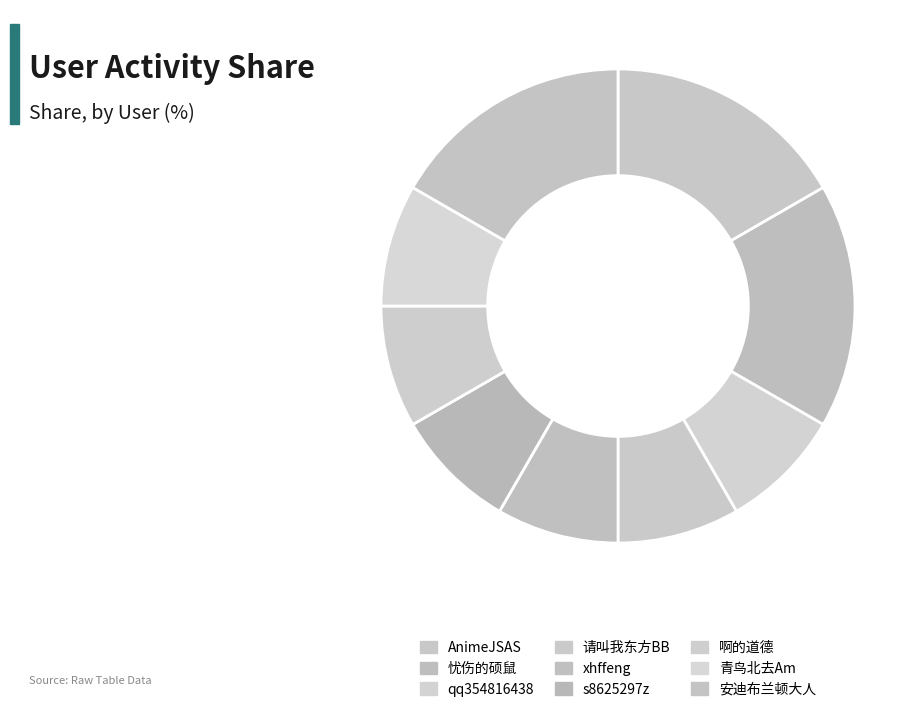

Does 青鸟北去Am account for over 50% of the chart?

No